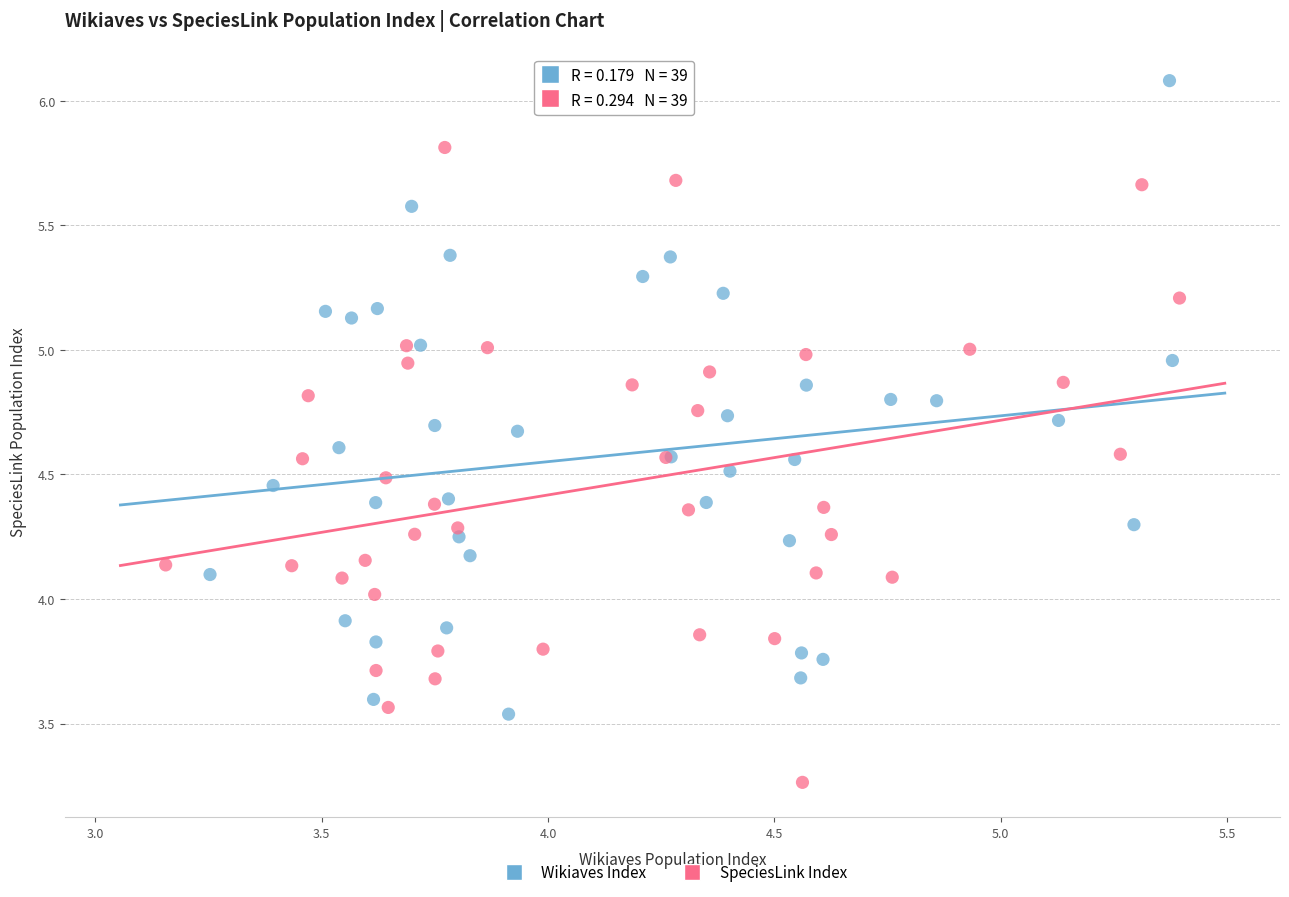

Which series reaches the minimum Y coordinate?

SpeciesLink Index